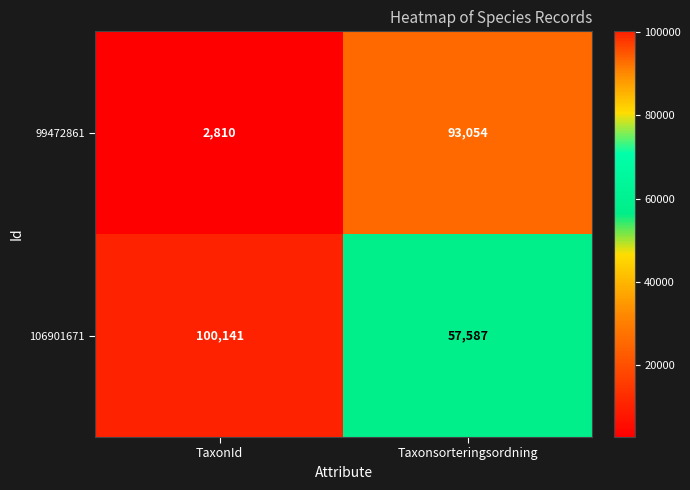

Which series has the largest range (max minus min)?

99472861